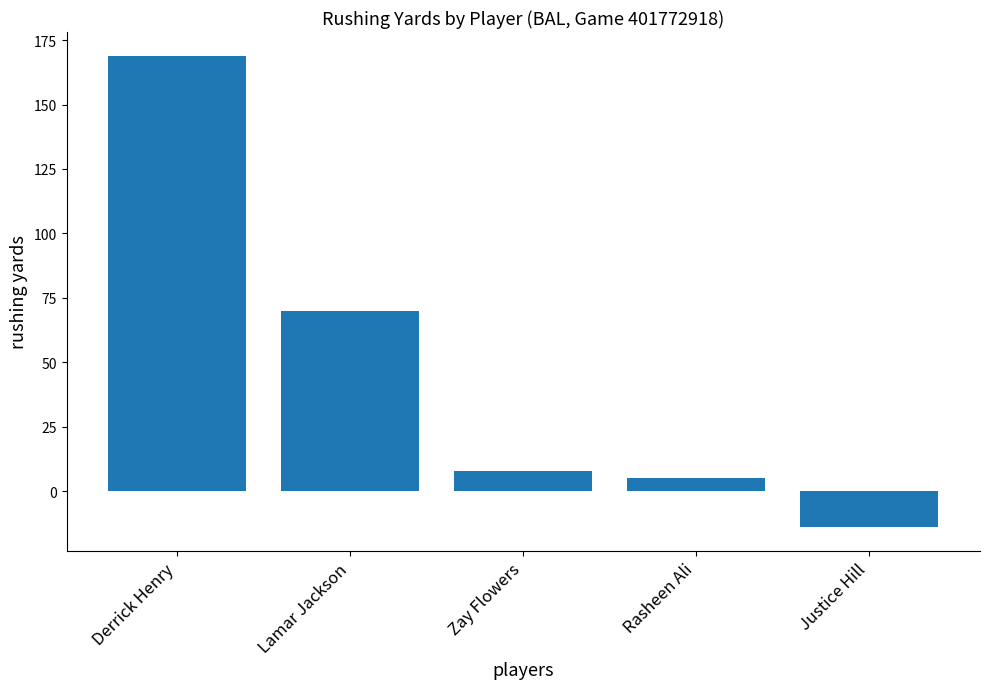

What is the label of the 1st bar from the left?

Derrick Henry